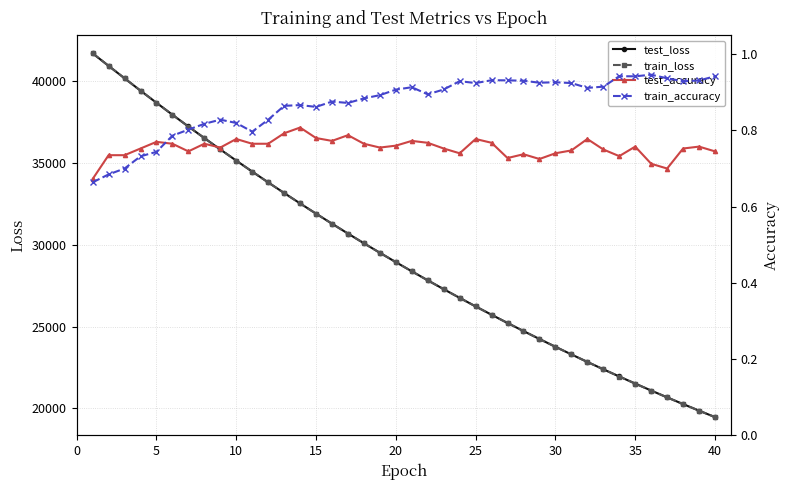

True or false: test_accuracy and test_loss cross at least once.

False